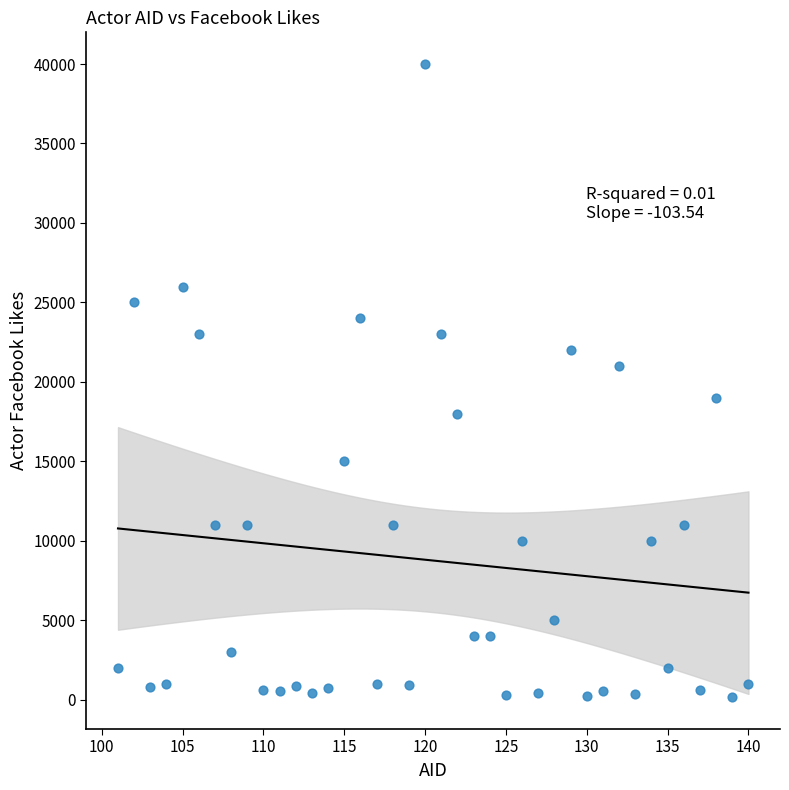

What is the range of X values (max minus min)?

39